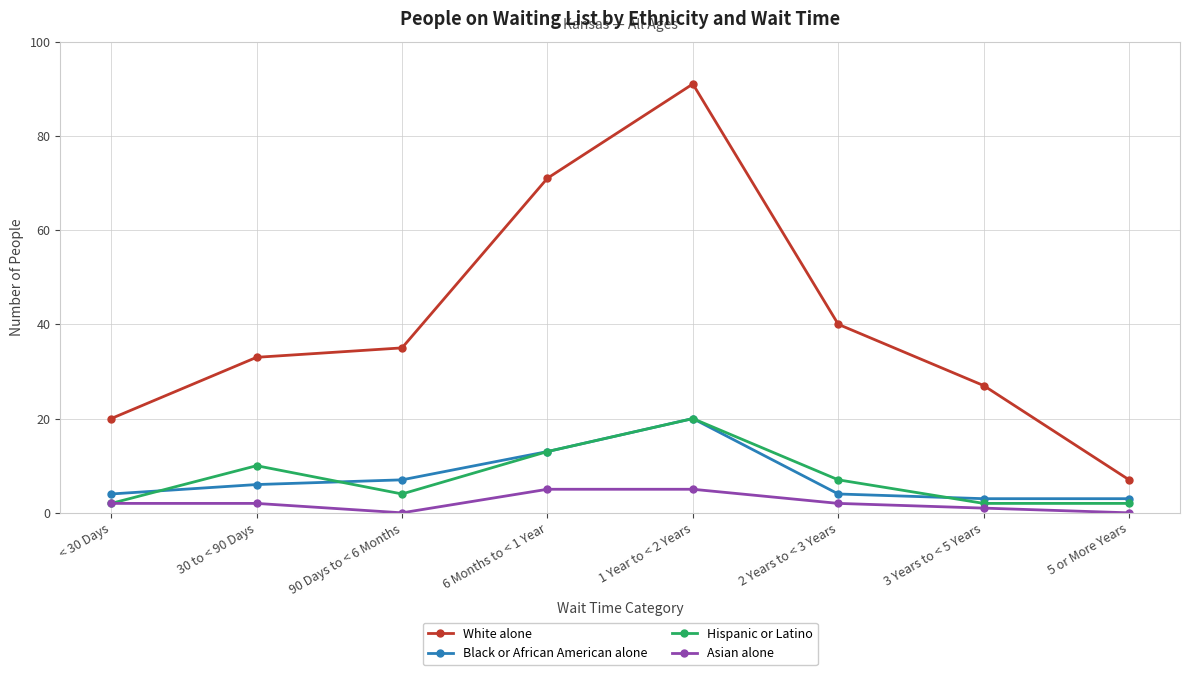

Reading right to left, transcribe all the data shown in this chart.

White alone: 5 or More Years=7	3 Years to < 5 Years=27	2 Years to < 3 Years=40	1 Year to < 2 Years=91	6 Months to < 1 Year=71	90 Days to < 6 Months=35	30 to < 90 Days=33	< 30 Days=20
Black or African American alone: 5 or More Years=3	3 Years to < 5 Years=3	2 Years to < 3 Years=4	1 Year to < 2 Years=20	6 Months to < 1 Year=13	90 Days to < 6 Months=7	30 to < 90 Days=6	< 30 Days=4
Hispanic or Latino: 5 or More Years=2	3 Years to < 5 Years=2	2 Years to < 3 Years=7	1 Year to < 2 Years=20	6 Months to < 1 Year=13	90 Days to < 6 Months=4	30 to < 90 Days=10	< 30 Days=2
Asian alone: 5 or More Years=0	3 Years to < 5 Years=1	2 Years to < 3 Years=2	1 Year to < 2 Years=5	6 Months to < 1 Year=5	90 Days to < 6 Months=0	30 to < 90 Days=2	< 30 Days=2